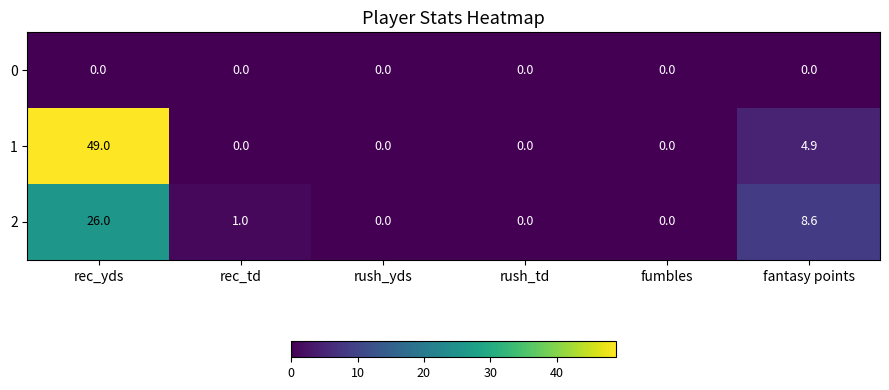

Reading left to right, what are all the values shown in this chart?

0: rec_yds=0.0	rec_td=0.0	rush_yds=0.0	rush_td=0.0	fumbles=0.0	fantasy points=0.0
1: rec_yds=49.0	rec_td=0.0	rush_yds=0.0	rush_td=0.0	fumbles=0.0	fantasy points=4.9
2: rec_yds=26.0	rec_td=1.0	rush_yds=0.0	rush_td=0.0	fumbles=0.0	fantasy points=8.6